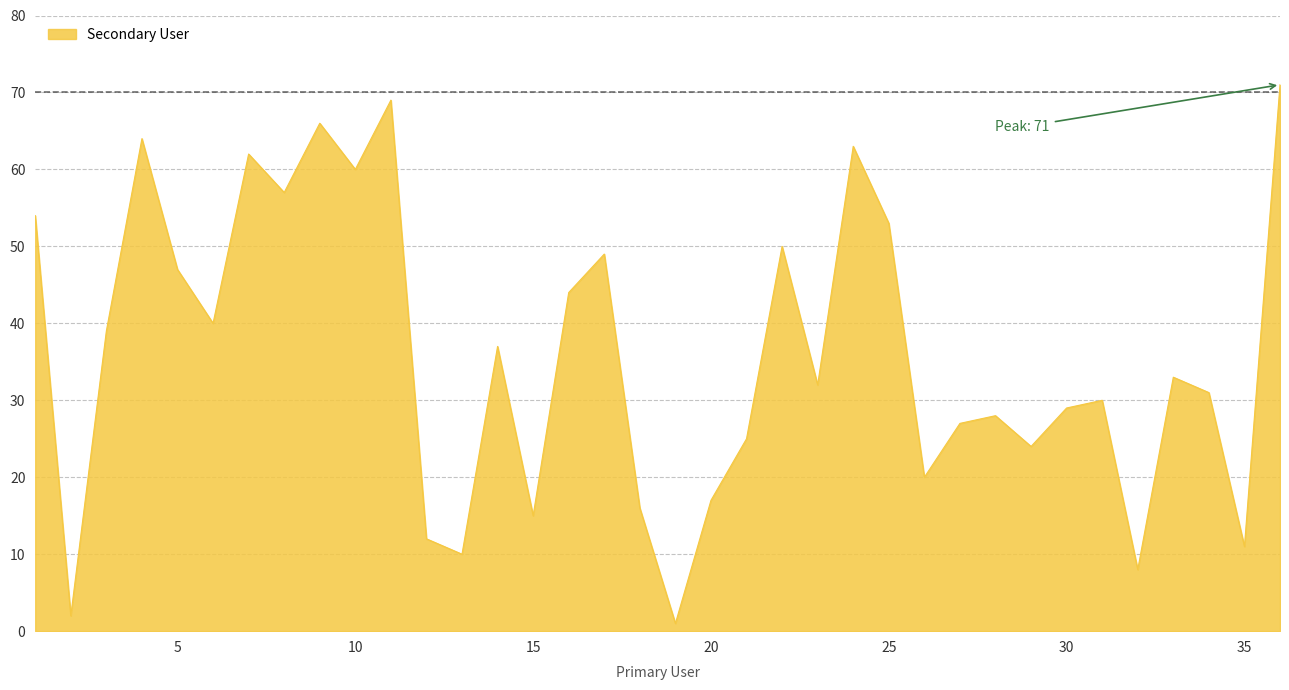

What is the difference between the maximum and minimum values?

70